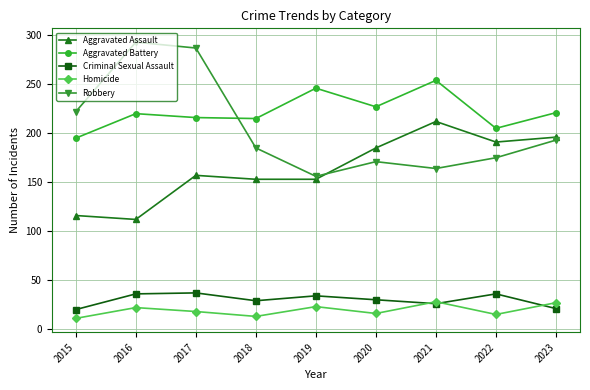

What is the highest value of the Criminal Sexual Assault series?

37